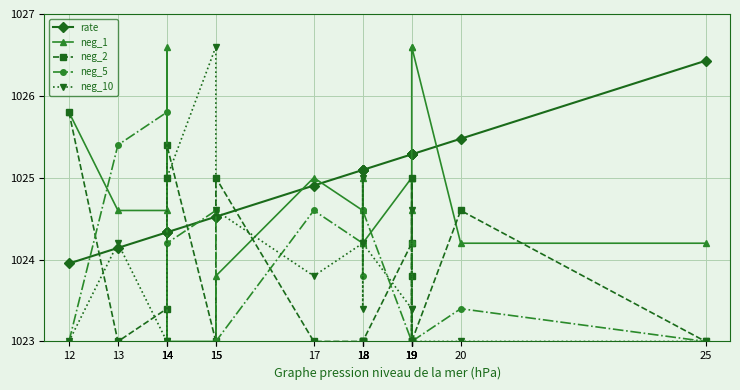

Which label corresponds to the largest value in the chart?

14